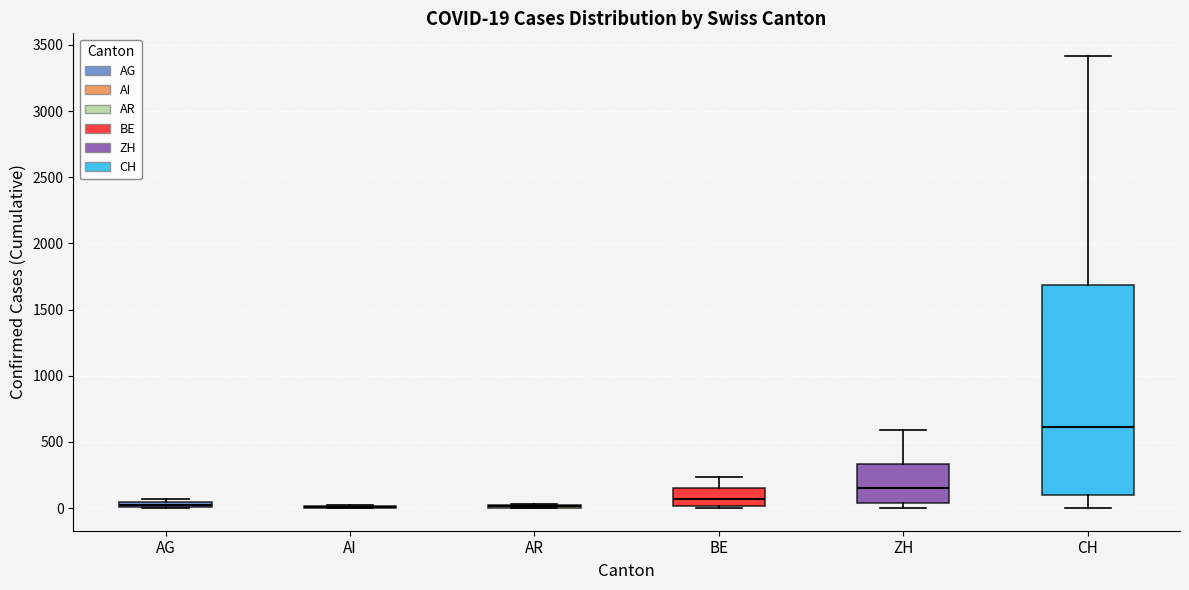

Comparing the boxes themselves (not the whiskers), which one is the tallest?

CH